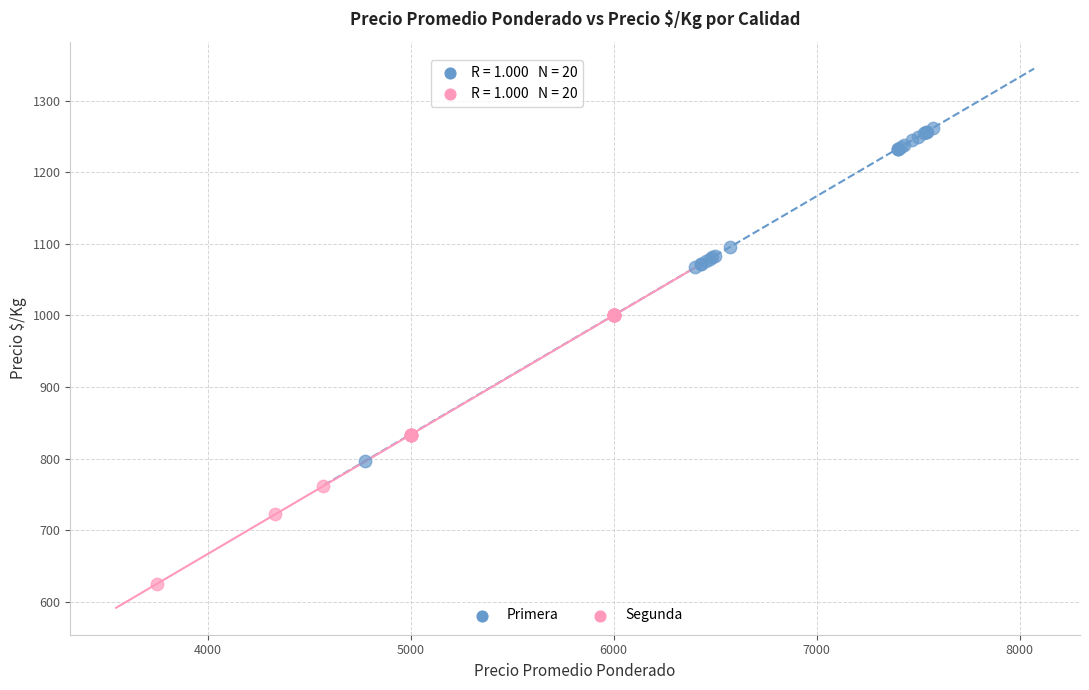

Which series contains the highest Y value?

Primera